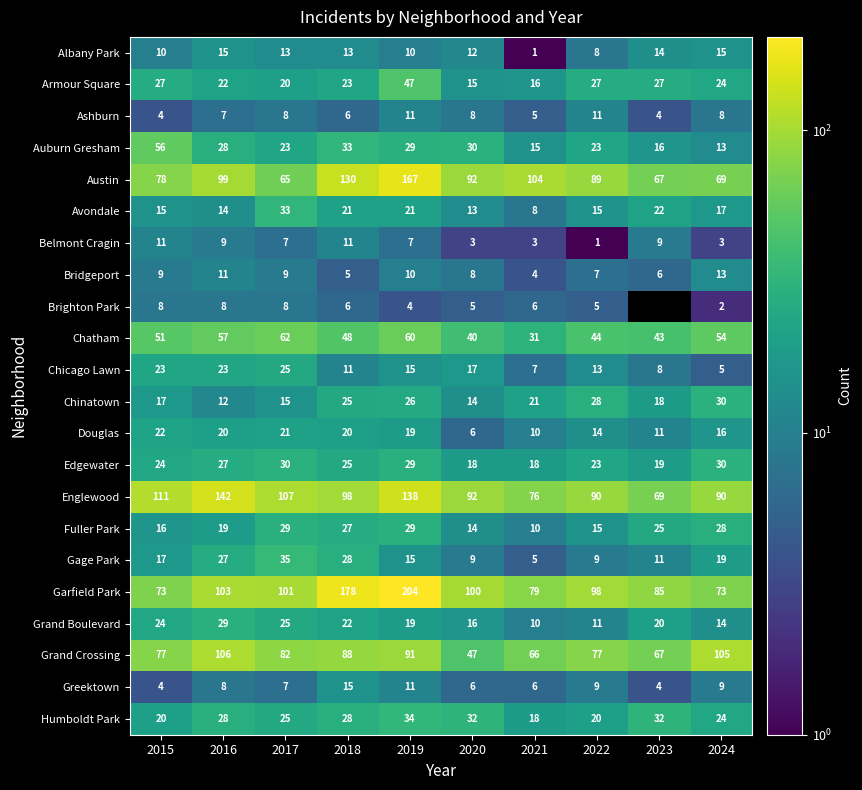

Which series changed the most between 2015 and 2024?

Auburn Gresham